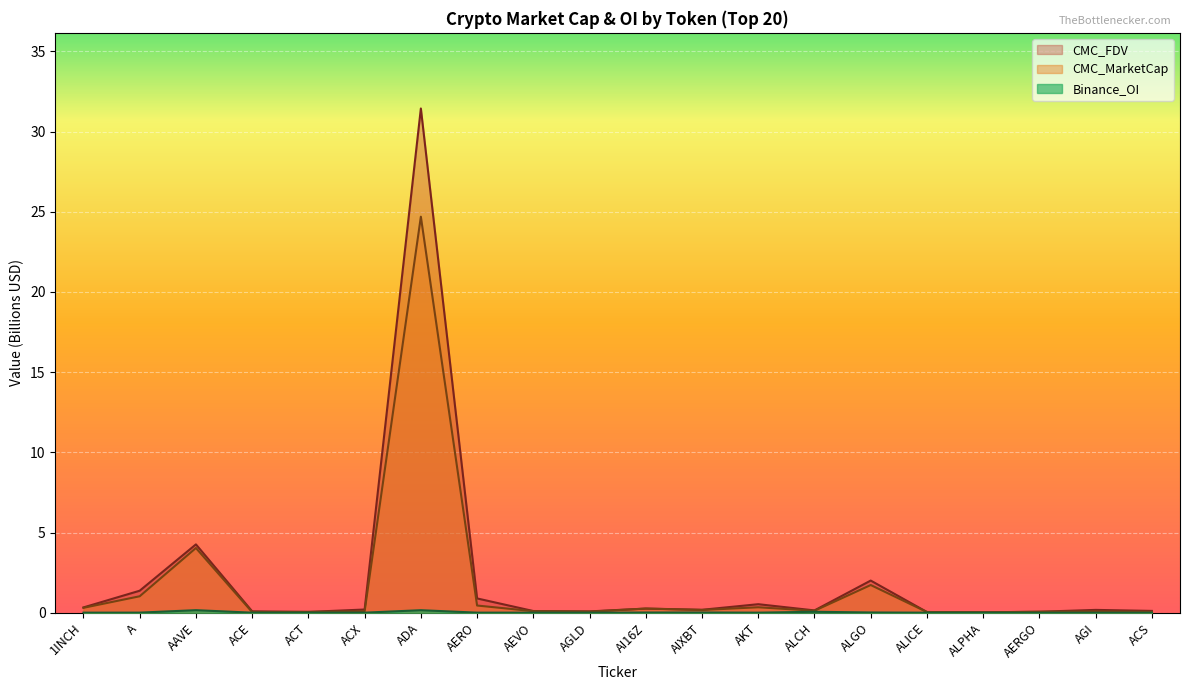

Which series has the largest range (max minus min)?

CMC_FDV